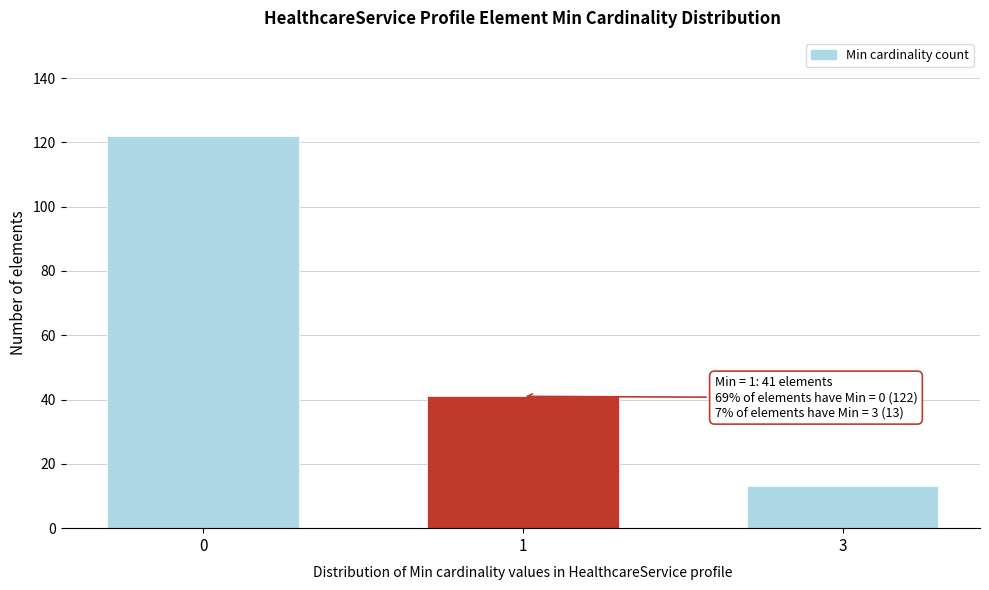

Reading left to right, list all the values displayed in this chart.

0=122	1=41	3=13